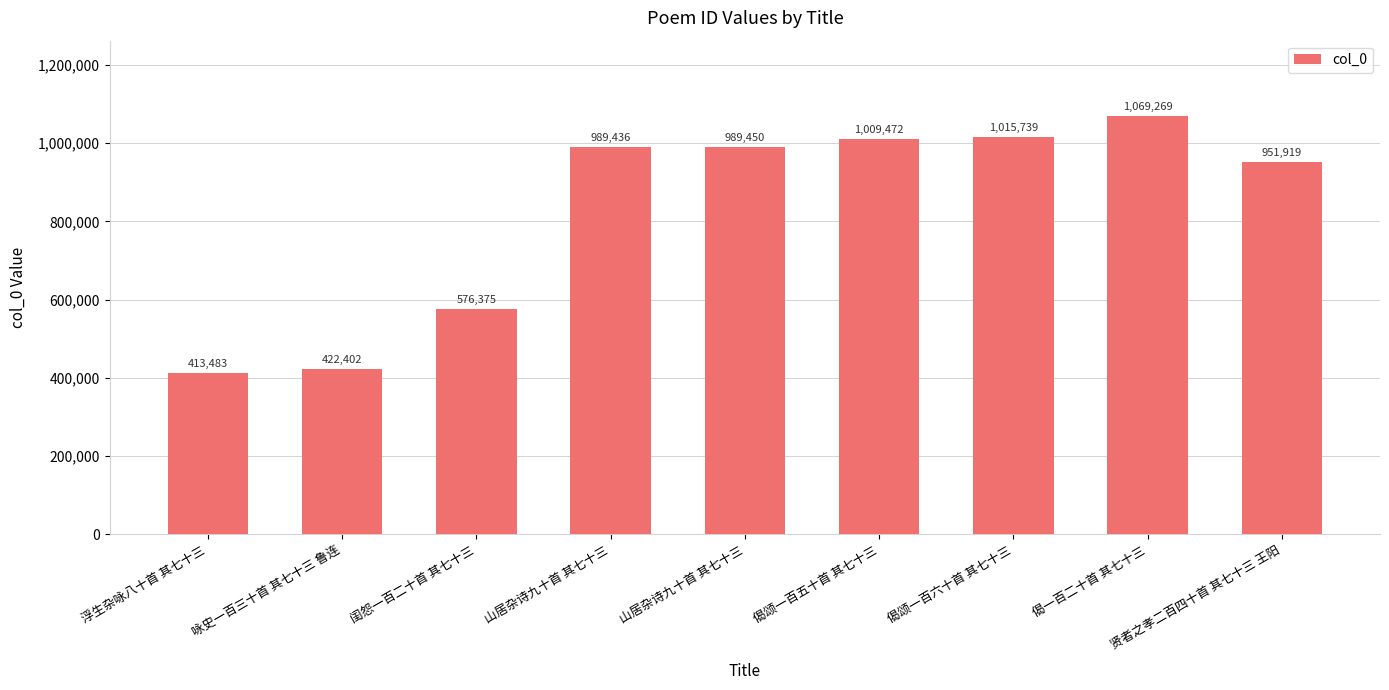

How many series are shown in this chart?

1